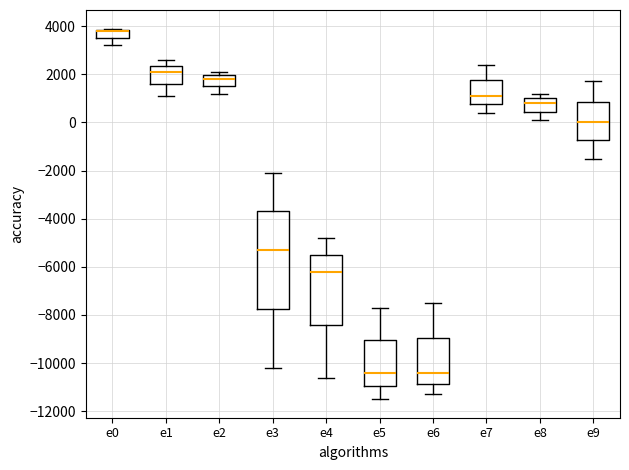

Reading left to right, transcribe this box plot: for each box, give where its median line is, the range the box spans, and where its two whiskers end, as read against the y-axis. The values are not printed on the chart, so give them approximately, as read against the axis.

e0: median 3800 (drawn on the box's upper edge), box 3600 to 3800, whiskers 3200 to 4000
e1: median 2200, box 1600 to 2400, whiskers 1200 to 2600
e2: median 1800, box 1600 to 2000, whiskers 1200 to 2200
e3: median -5200, box -7800 to -3600, whiskers -10200 to -2000
e4: median -6200, box -8400 to -5400, whiskers -10600 to -4800
e5: median -10400, box -11000 to -9000, whiskers -11400 to -7600
e6: median -10400, box -10800 to -9000, whiskers -11200 to -7400
e7: median 1200, box 800 to 1800, whiskers 400 to 2400
e8: median 800, box 400 to 1000, whiskers 200 to 1200
e9: median 0, box -800 to 800, whiskers -1400 to 1800